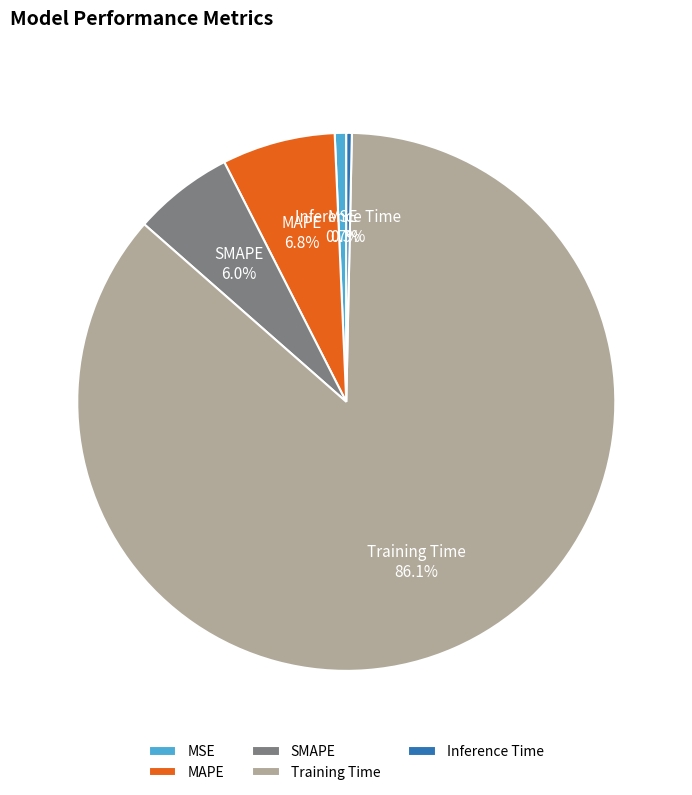

True or false: Training Time accounts for 86% of the total.

True